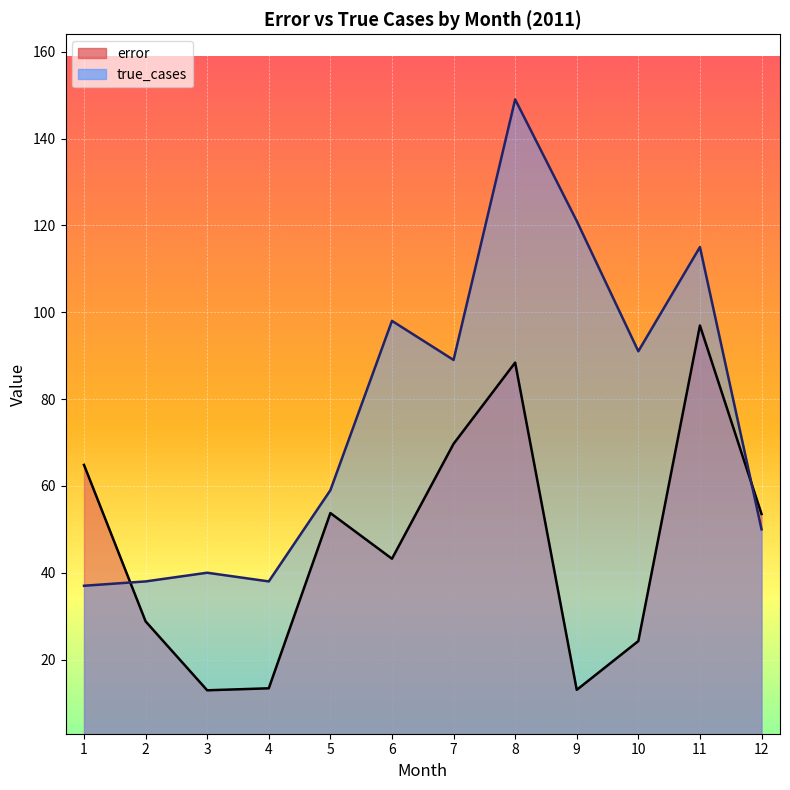

At which label does error first exceed 53?

1